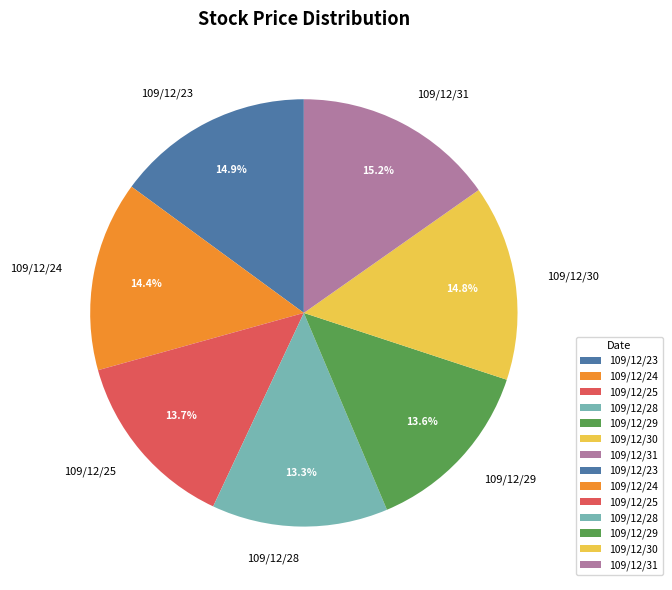

Is there any slice that represents more than half of the pie?

No